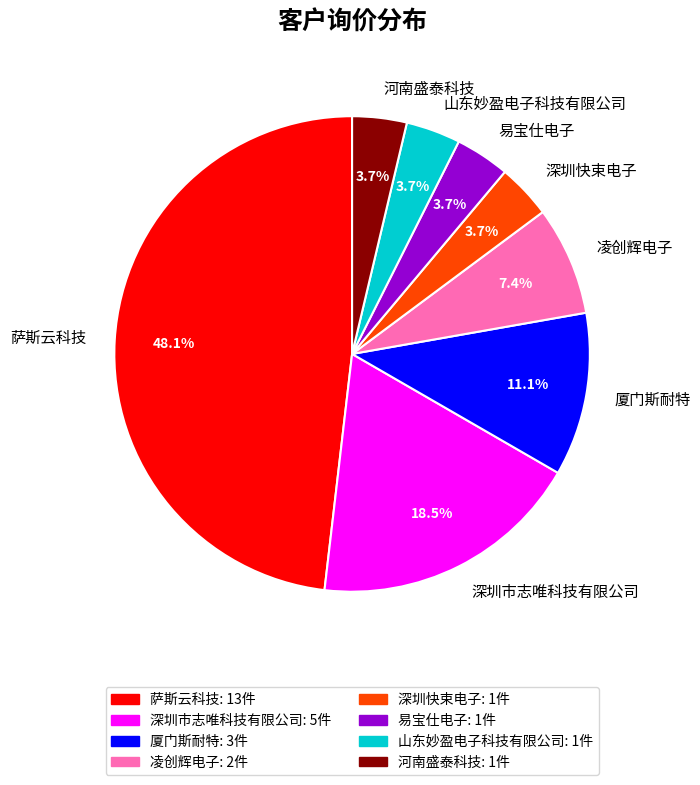

Combined, do 深圳市志唯科技有限公司 and 凌创辉电子 account for over 50%?

No